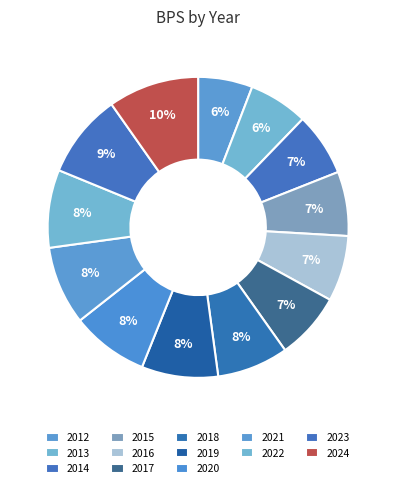

Is there any slice that represents more than half of the pie?

No